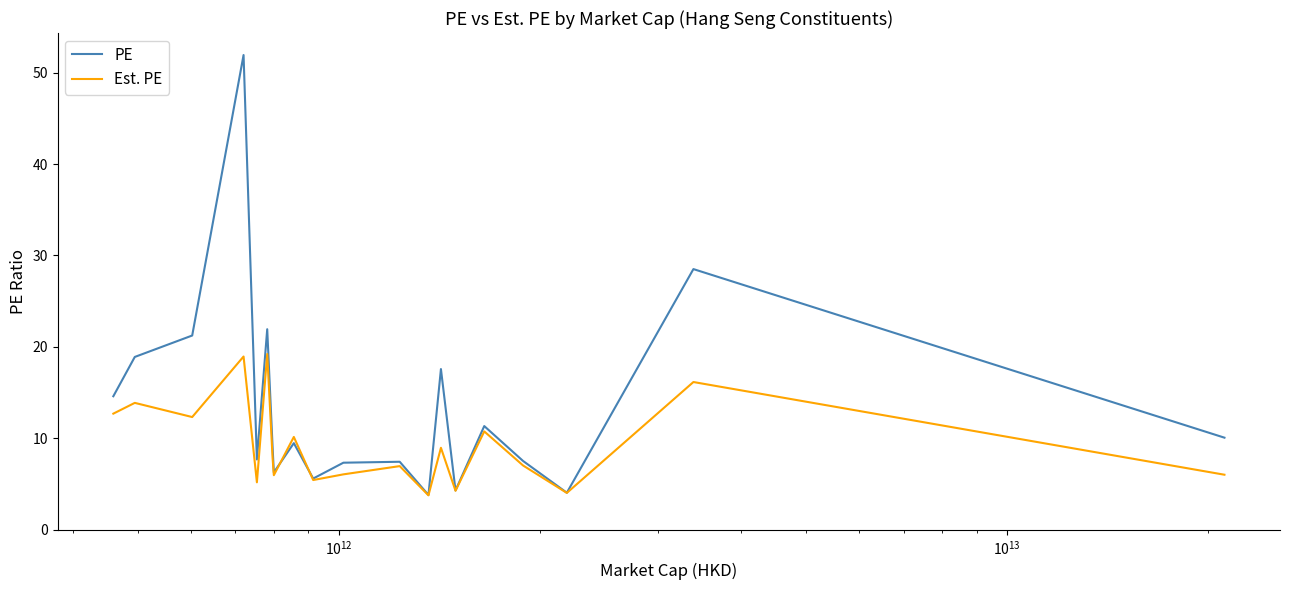

What is the difference between the maximum and minimum values in the Est. PE series?

15.5